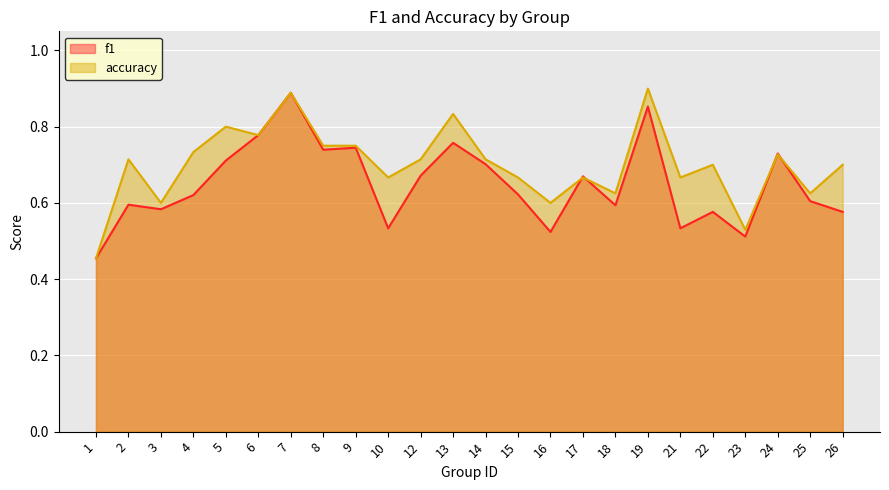

How many interior local peaks does the f1 series have?

8